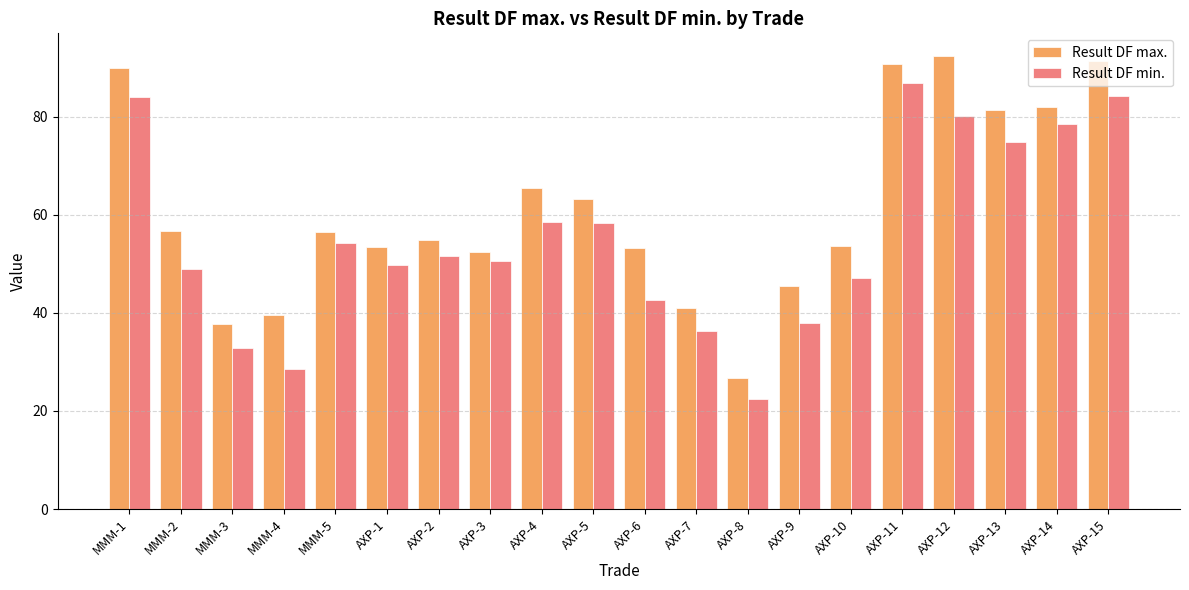

What is the value of the Result DF max. bar at the 6th from the left?

53.5